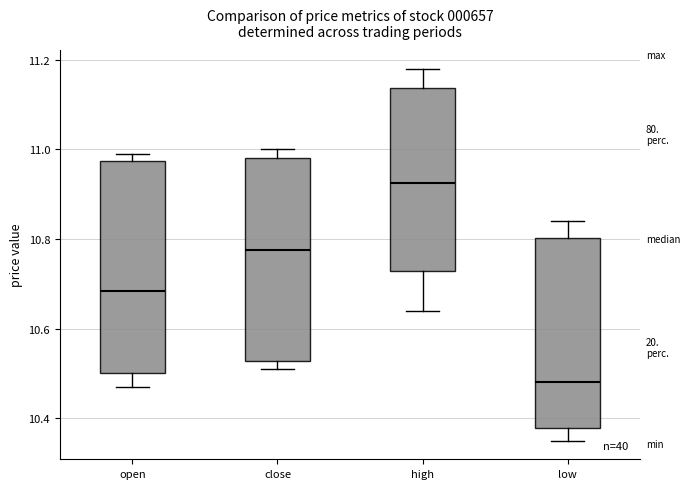

Reading left to right, transcribe this box plot: for each box, give where its median line is, the range the box spans, and where its two whiskers end, as read against the y-axis. The values are not printed on the chart, so give them approximately, as read against the axis.

open: median 10.68, box 10.50 to 10.98, whiskers 10.48 to 11.00
close: median 10.78, box 10.52 to 10.98, whiskers 10.52 (just below the box's lower edge) to 11.00
high: median 10.92, box 10.72 to 11.14, whiskers 10.64 to 11.18
low: median 10.48, box 10.38 to 10.80, whiskers 10.36 to 10.84